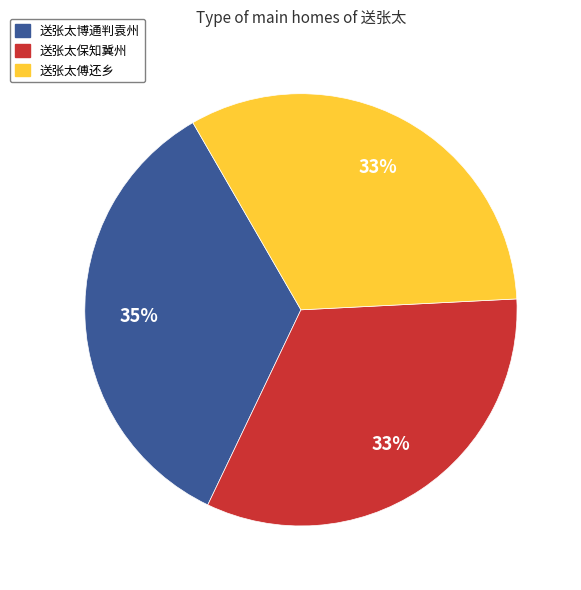

To the nearest percent, what is the average slice percentage?

33%